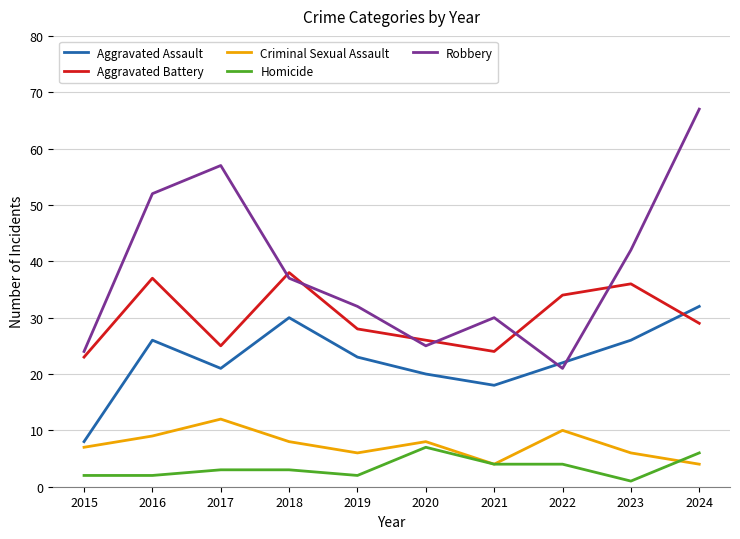

What is the smallest value displayed?

1